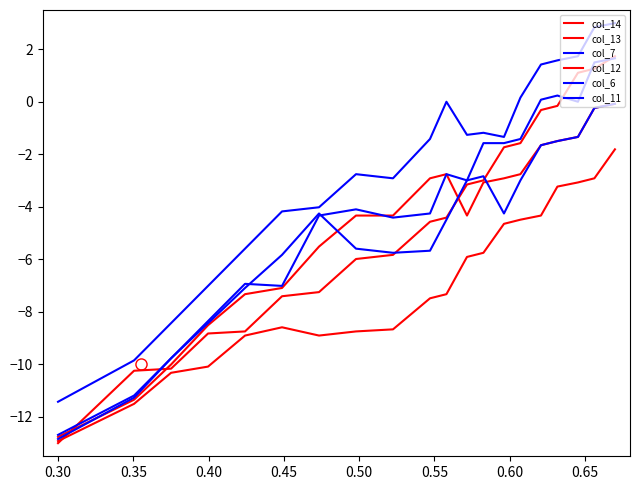

True or false: col_14 has more than 2 interior local peaks.

False